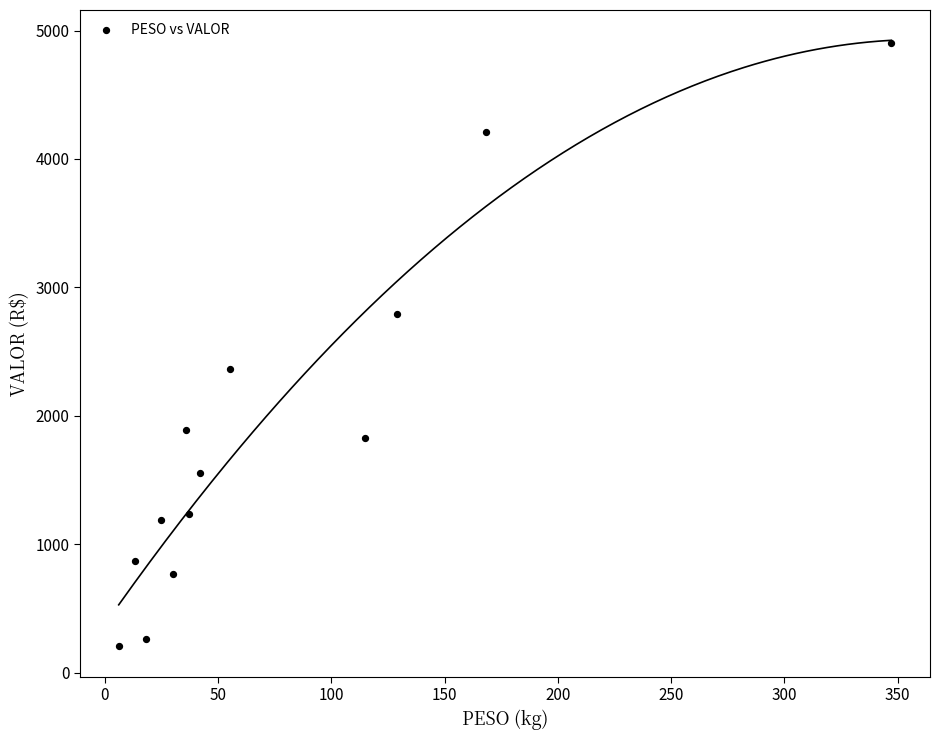

What is the range of X values (max minus min)?

341.1